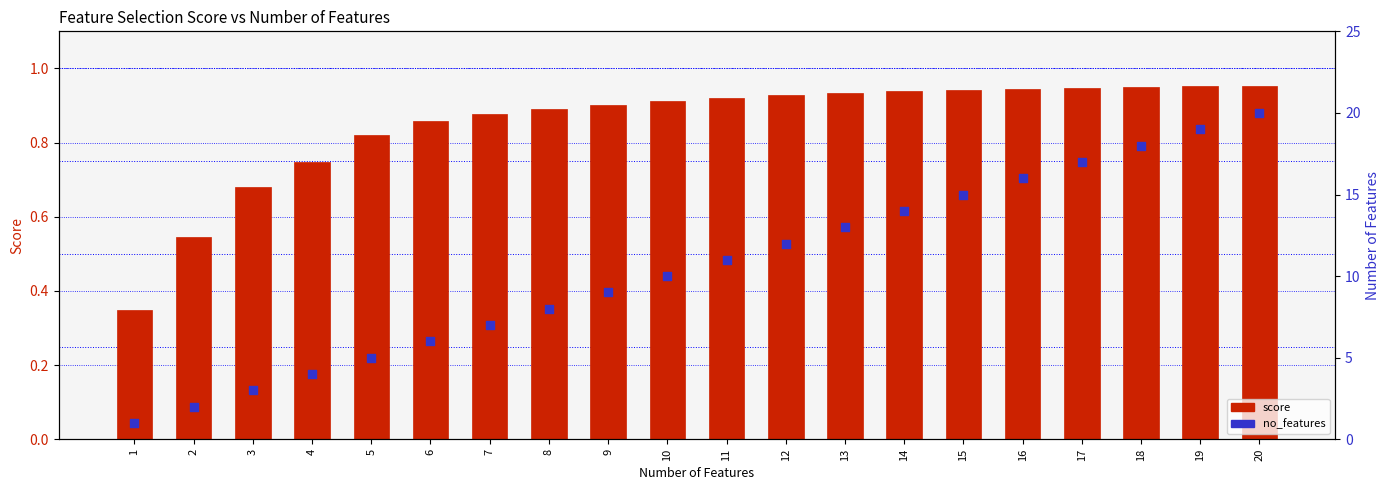

Is the value of score at 5 greater than the value of no_features at 3?

No